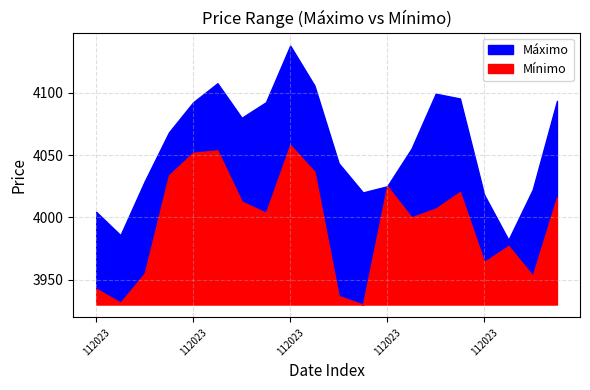

Reading left to right, list all the values displayed in this chart.

Máximo: 29112023=4004.4	28112023=3985.8	27112023=4029.0	24112023=4068.3	23112023=4092.5	22112023=4107.8	21112023=4080.0	20112023=4092.5	17112023=4138.0	16112023=4105.9	15112023=4043.5	14112023=4020.1	13112023=4025.0	10112023=4055.2	9112023=4099.4	8112023=4095.5	7112023=4018.2	6112023=3982.0	3112023=4022.3	2112023=4093.6
Mínimo: 29112023=3942.7	28112023=3931.5	27112023=3955.0	24112023=4033.7	23112023=4052.0	22112023=4053.8	21112023=4012.7	20112023=4003.7	17112023=4058.1	16112023=4036.7	15112023=3936.9	14112023=3930.0	13112023=4025.0	10112023=4000.0	9112023=4007.0	8112023=4020.4	7112023=3964.1	6112023=3977.1	3112023=3953.1	2112023=4015.9